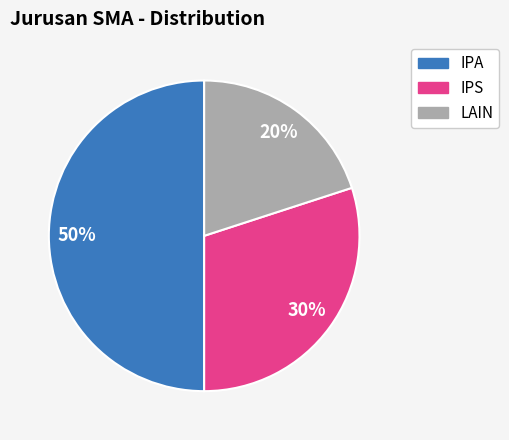

Which category has the biggest portion of the pie?

IPA